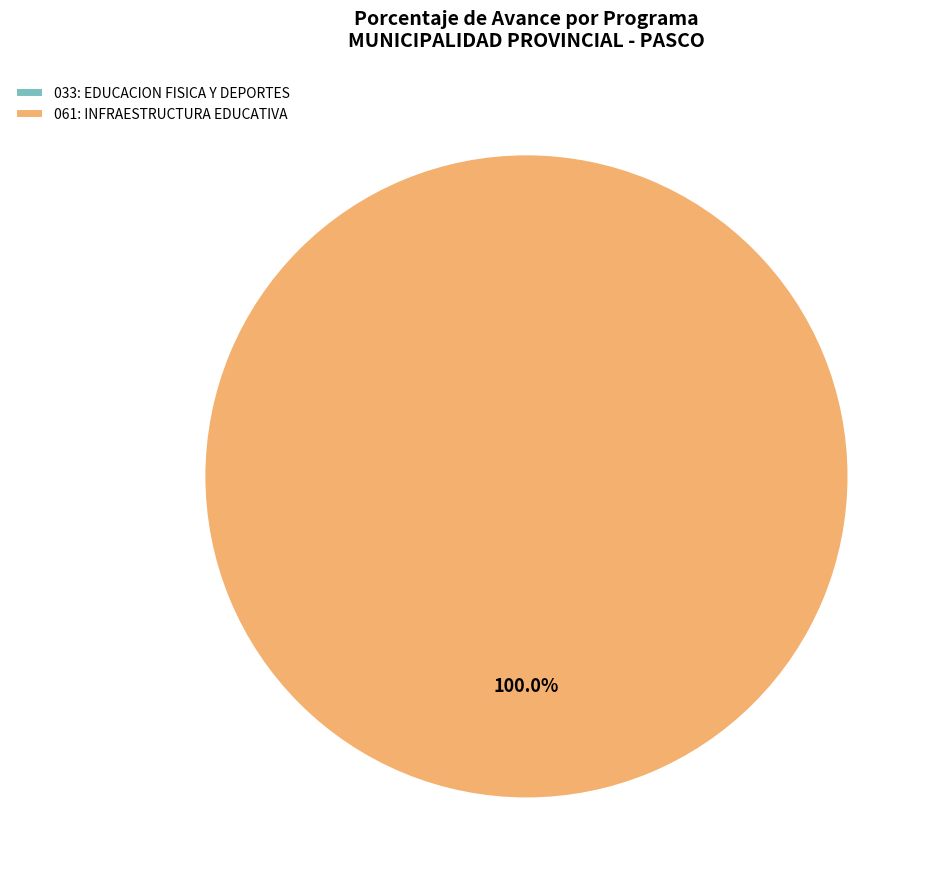

Is it true that 061: INFRAESTRUCTURA EDUCATIVA is 94% of the pie?

False